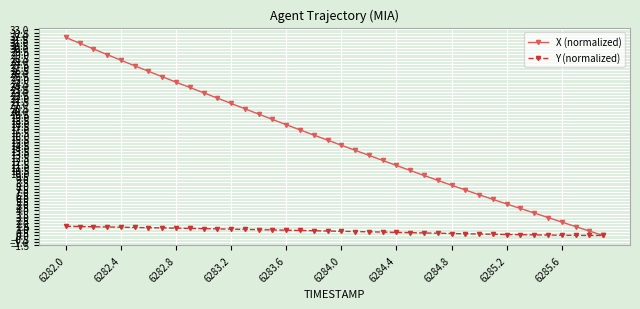

What are all the series names shown in the legend?

X (normalized), Y (normalized)